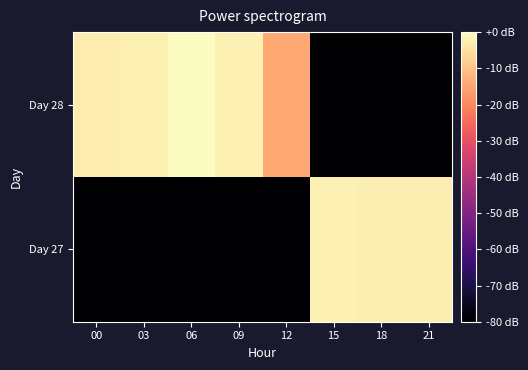

At which category is the sum across all series the highest?

06